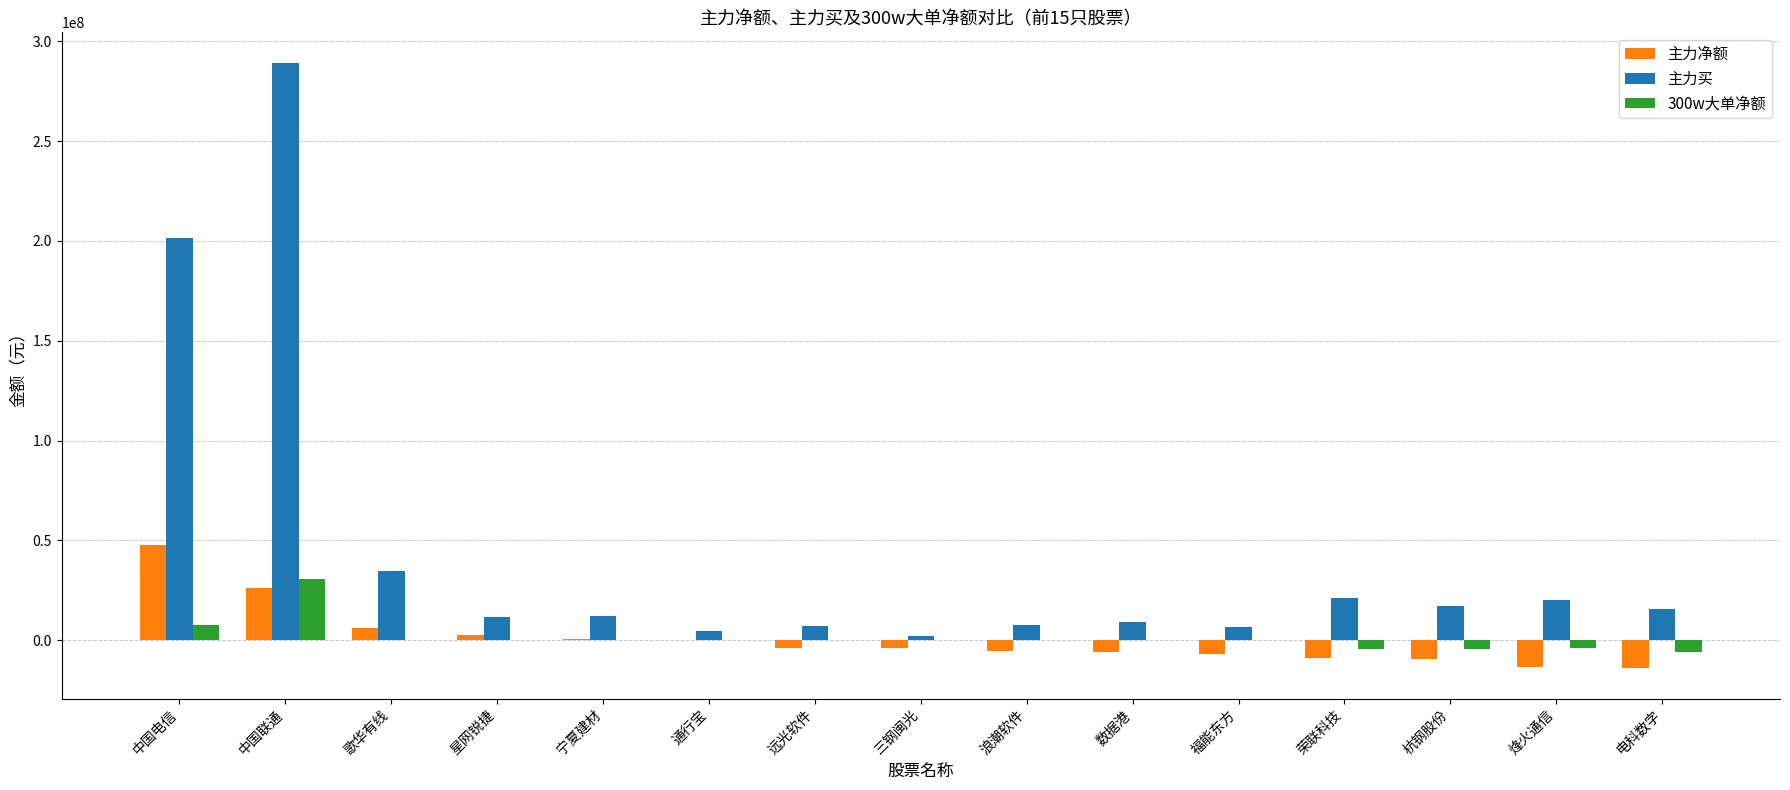

What are all the series names shown in the legend?

主力净额, 主力买, 300w大单净额